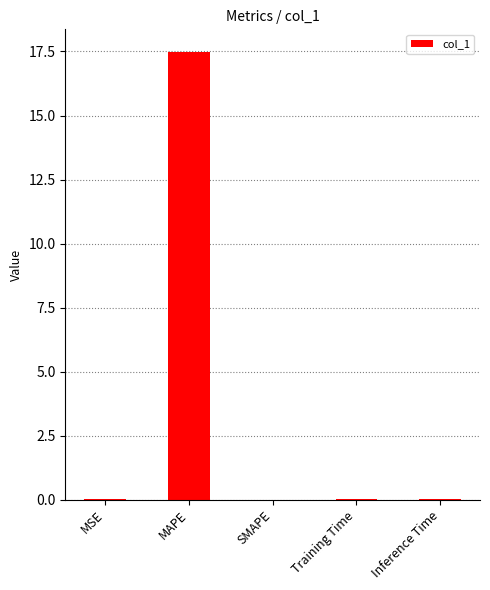

Are the bars grouped side by side (vs. stacked)?

No